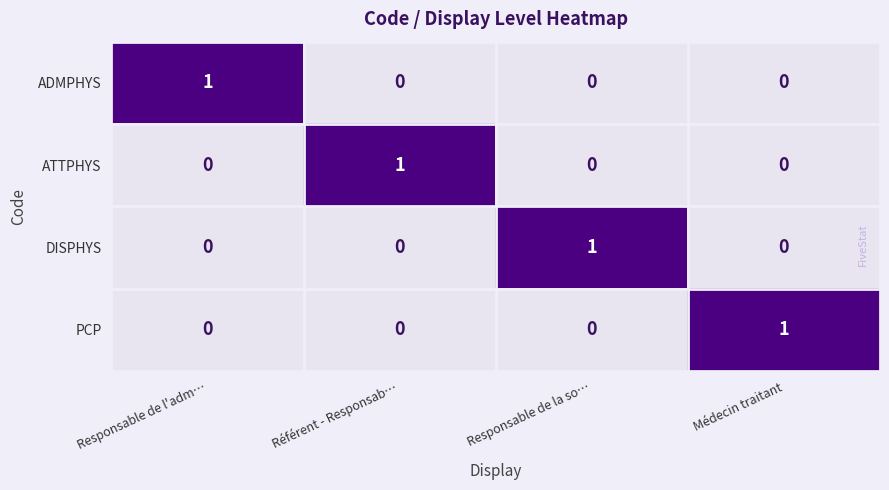

Reading right to left, list all the values displayed in this chart.

ADMPHYS: 0	0	0	1
ATTPHYS: 0	0	1	0
DISPHYS: 0	1	0	0
PCP: 1	0	0	0